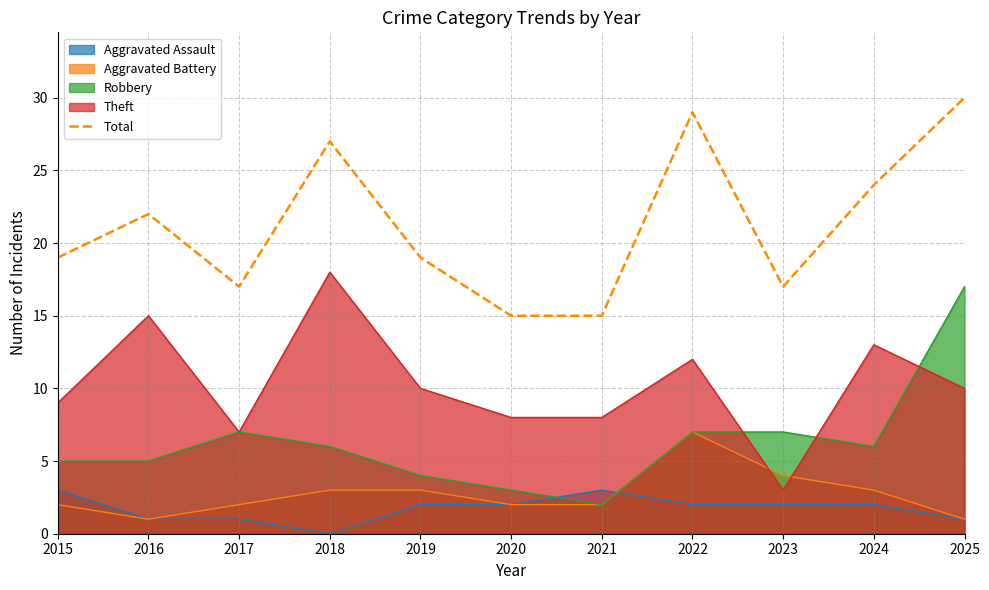

What is the difference between the highest and lowest values at 2016?

21